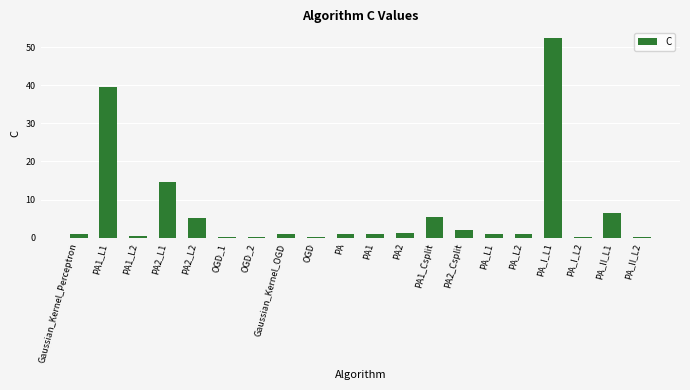

Count the number of categories in the chart.

20